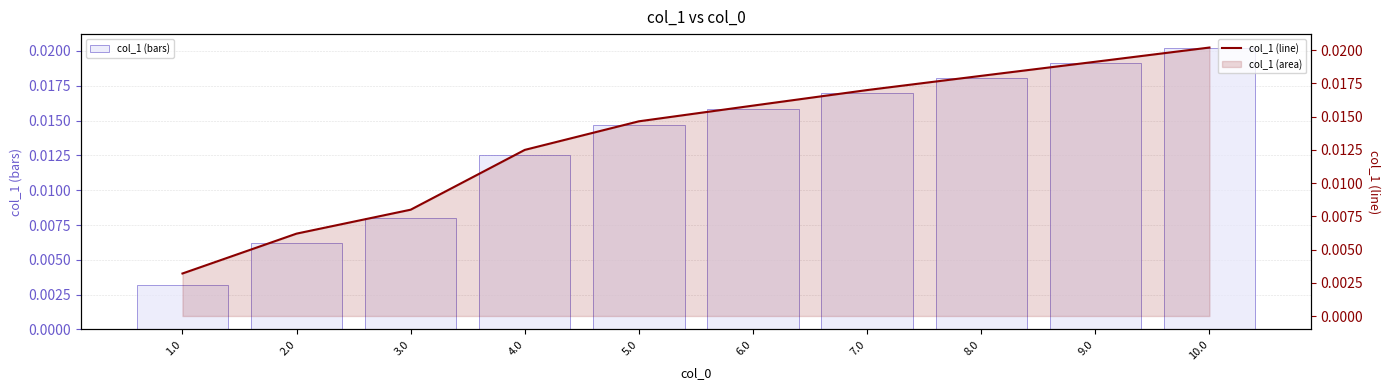

Between 1.0 and 6.0, which is larger?

6.0